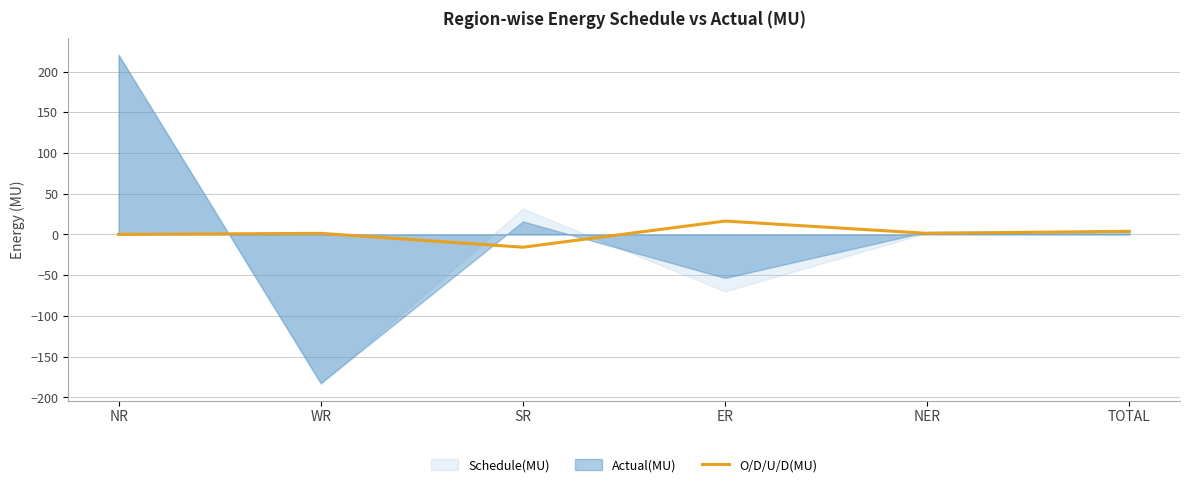

True or false: the data shows 1.4 at NER.

True